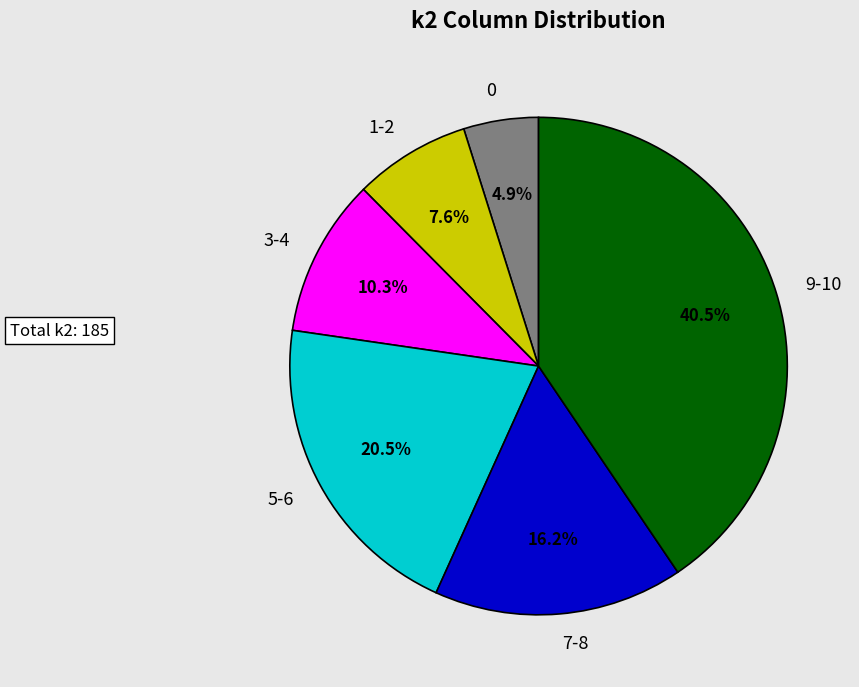

True or false: i24 accounts for 1% of the total.

False